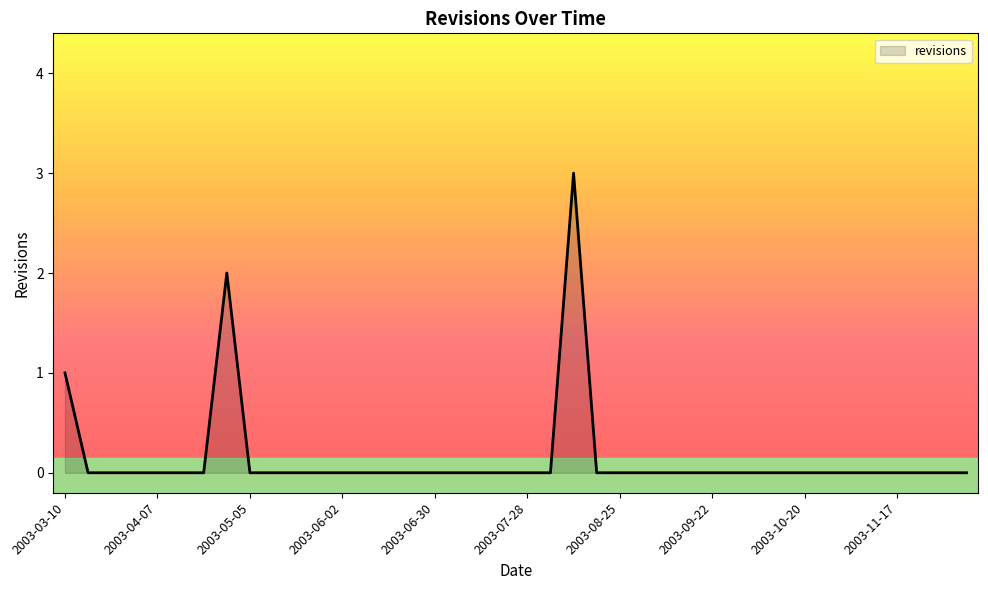

What is the greatest value displayed?

3